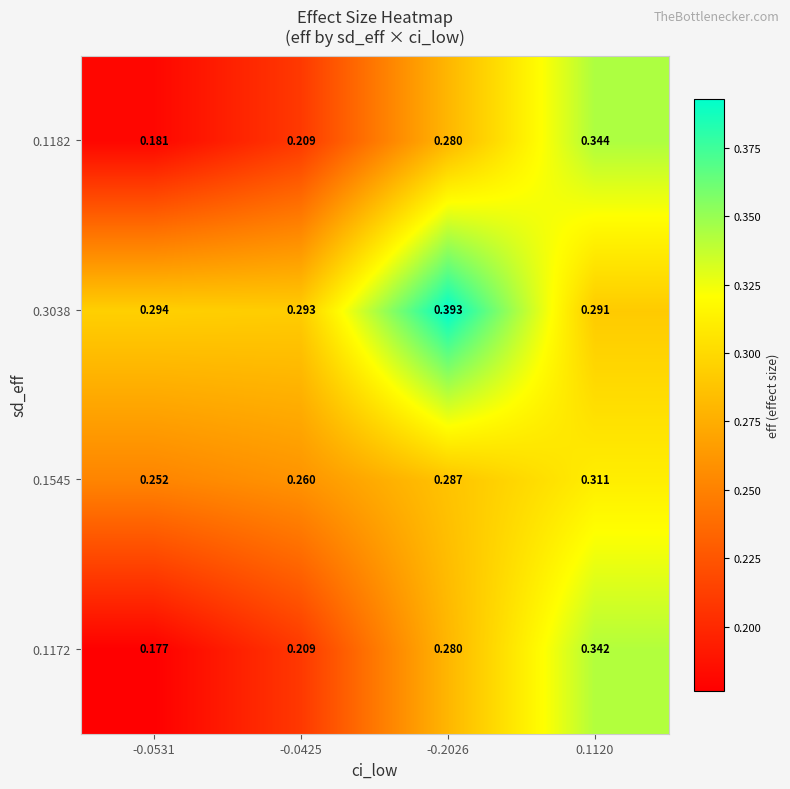

What is the smallest value displayed?

0.2